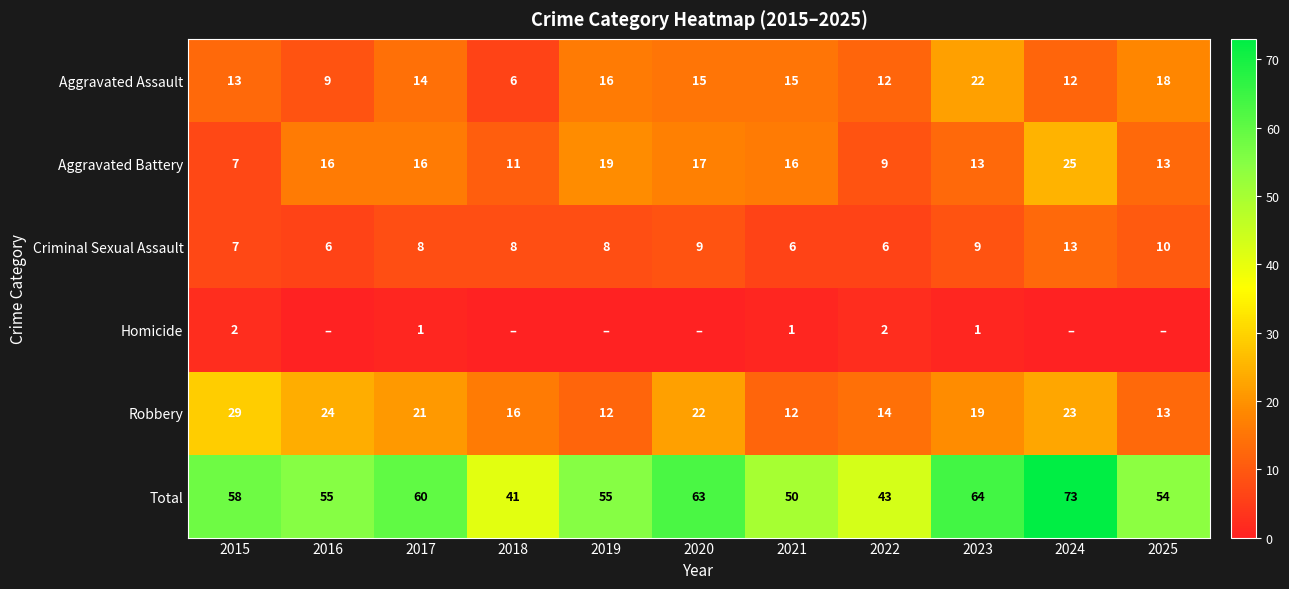

Which series changed the most between 2019 and 2020?

Robbery